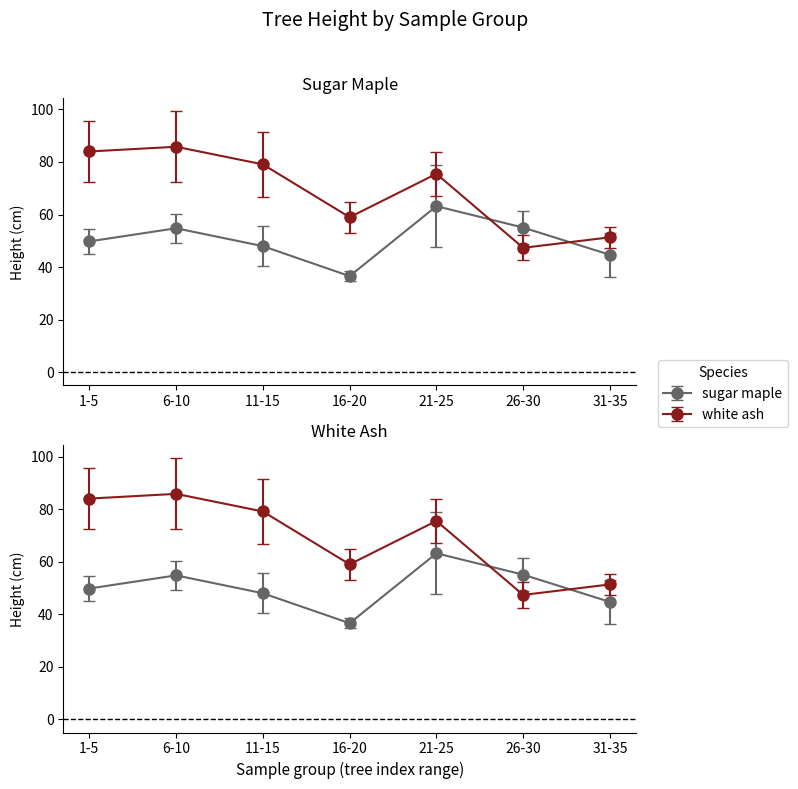

How many series are shown in this chart?

2